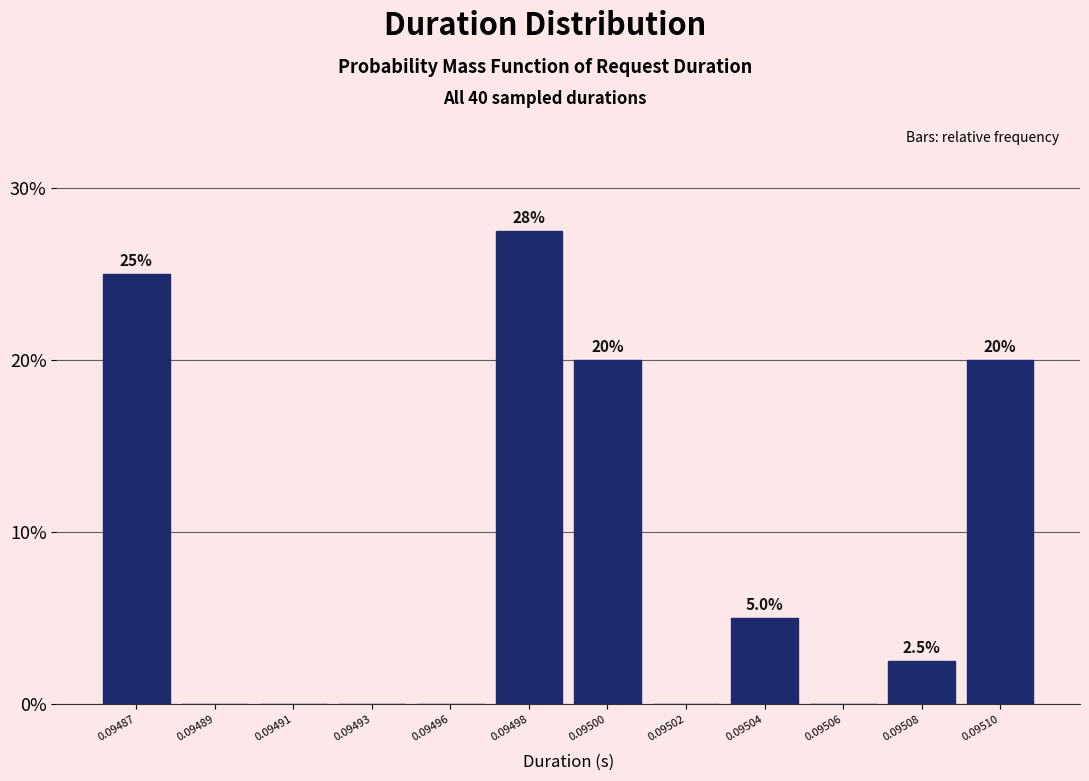

Reading left to right, extract all data points from this chart.

0.09487=25.0	0.09489=0.0	0.09491=0.0	0.09493=0.0	0.09496=0.0	0.09498=27.5	0.09500=20.0	0.09502=0.0	0.09504=5.0	0.09506=0.0	0.09508=2.5	0.09510=20.0